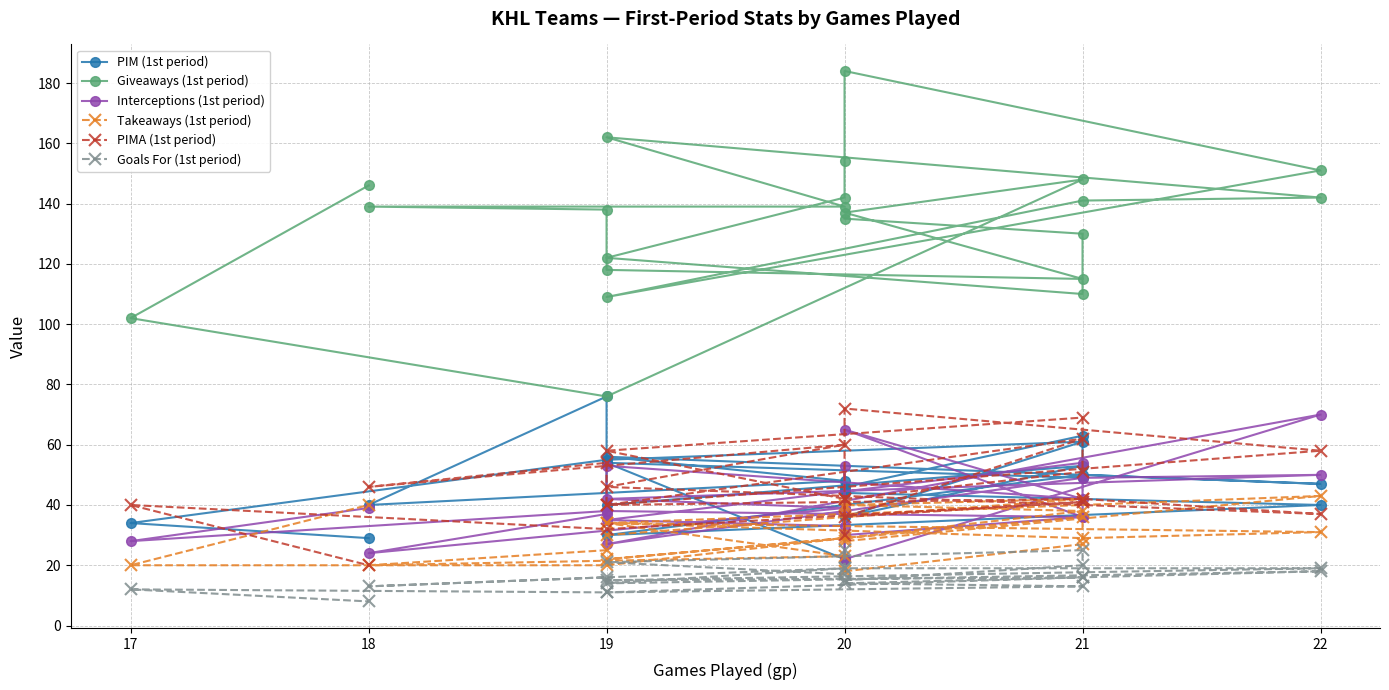

True or false: PIMA (1st period) and Goals For (1st period) cross at least once.

False